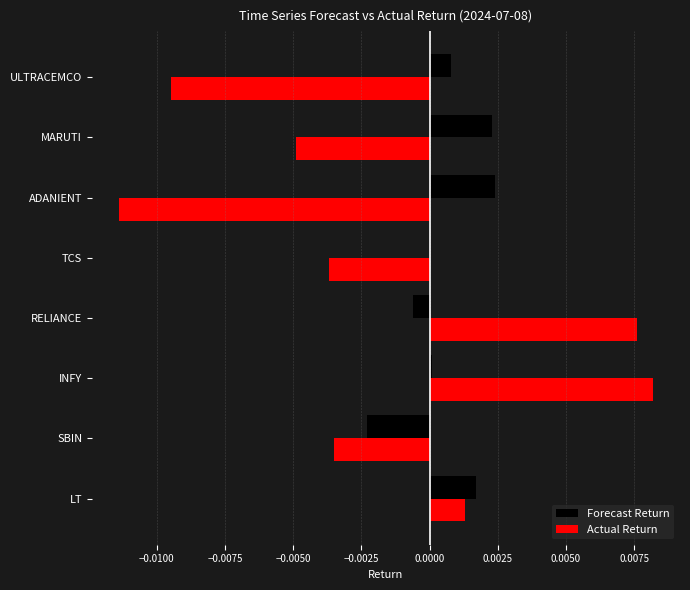

How many values in Actual Return are above zero?

3